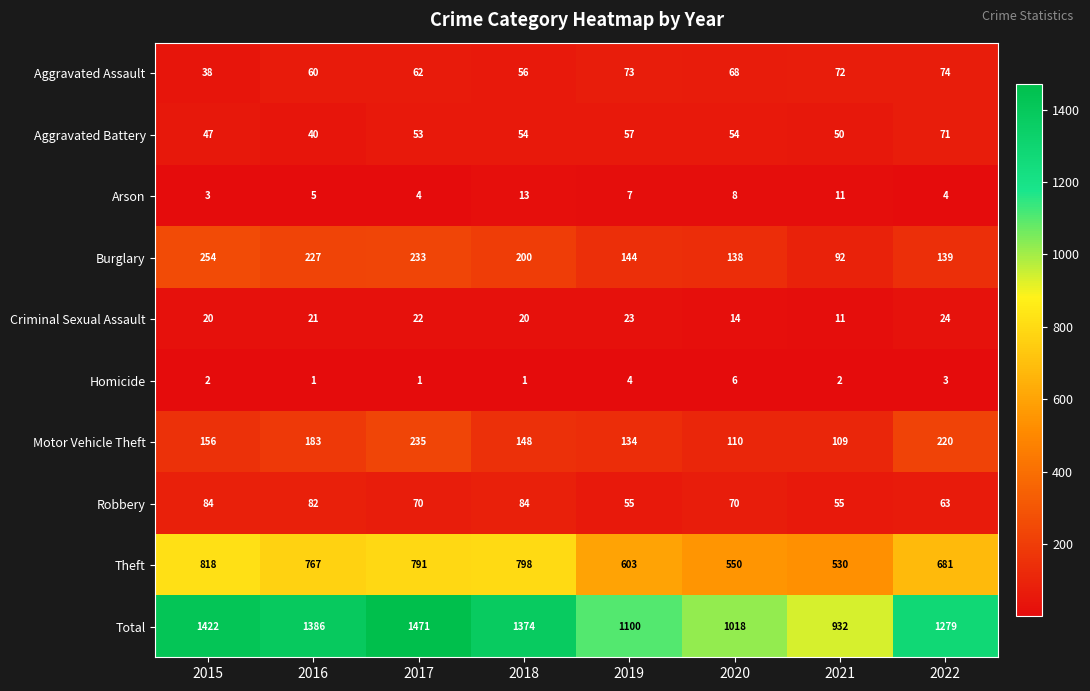

Where is Theft nearest to the value 674?

2022